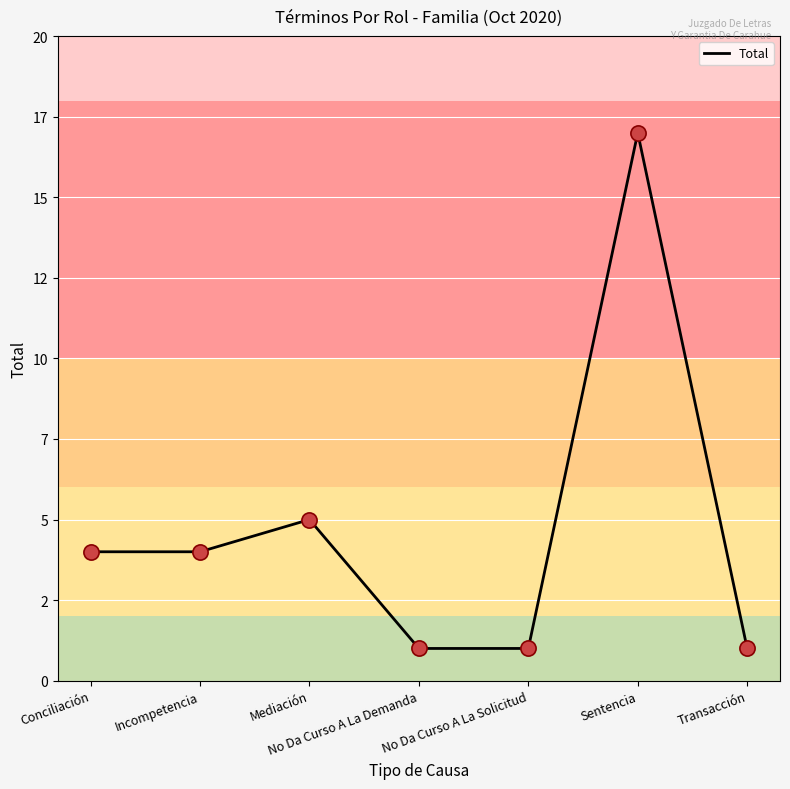

Approximately how many times larger is the value at Sentencia compared to No Da Curso A La Demanda?

17.0